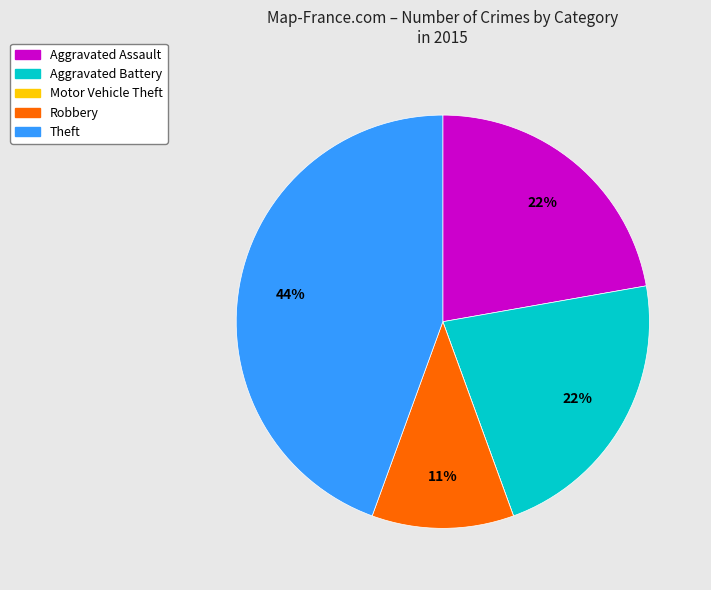

To the nearest percent, what is the difference between the Aggravated Assault and Theft slice percentages?

22%